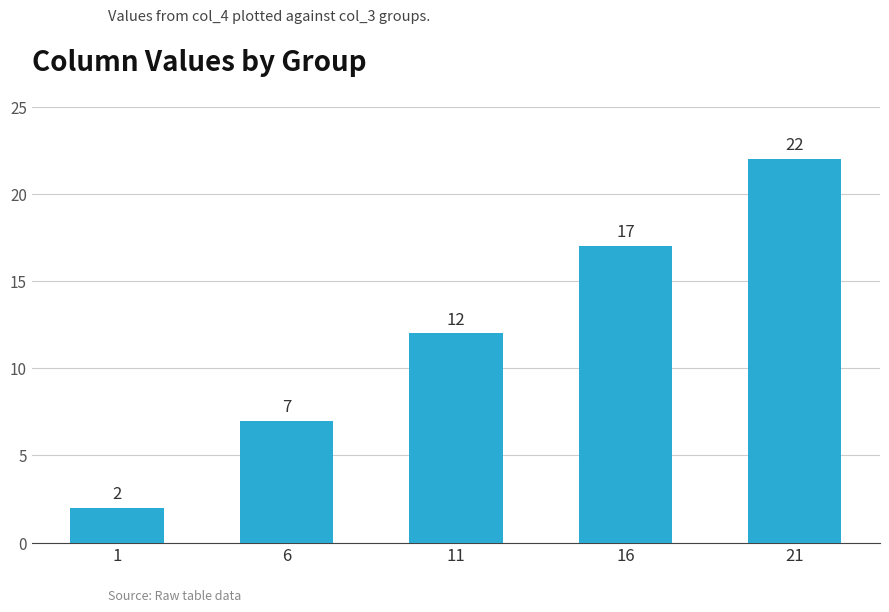

Are the bars grouped side by side (vs. stacked)?

No